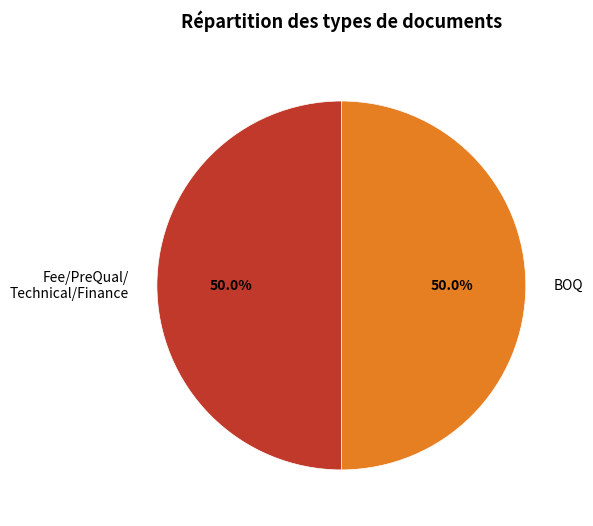

Approximately how many times larger is the value at Fee/PreQual/ Technical/Finance compared to BOQ?

1.0